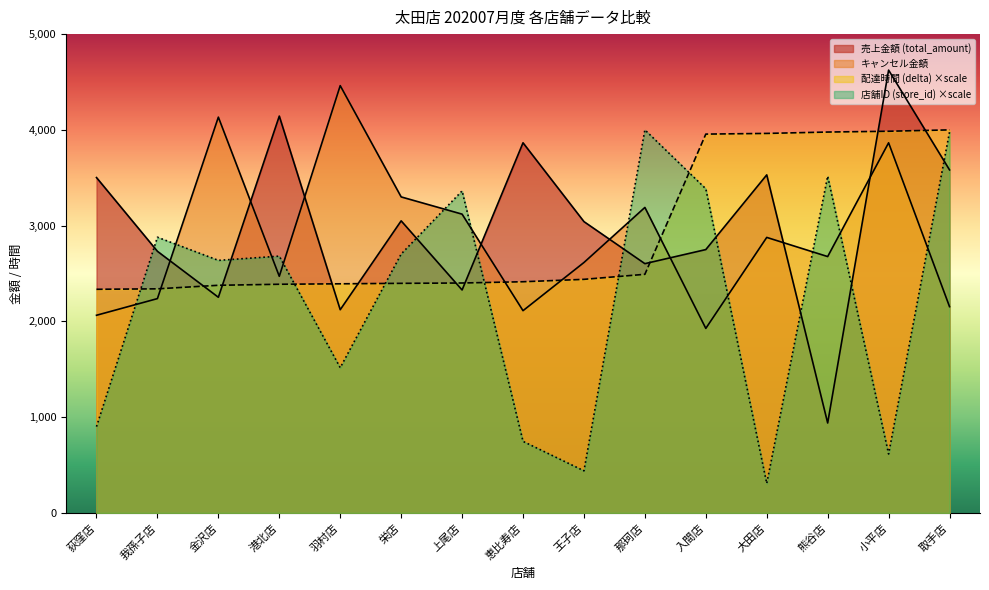

How many values in the キャンセル金額 series exceed 2677?

7